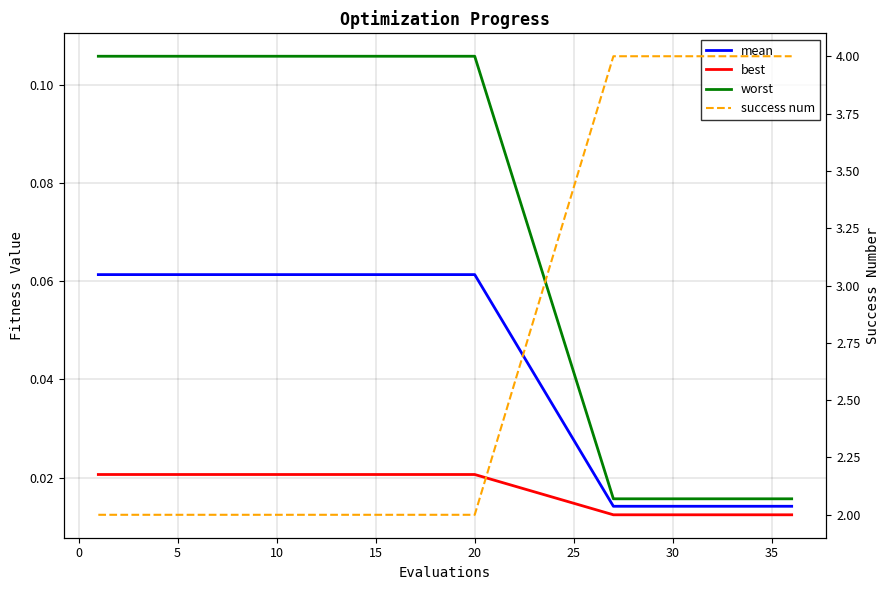

True or false: best and worst intersect in this chart.

False